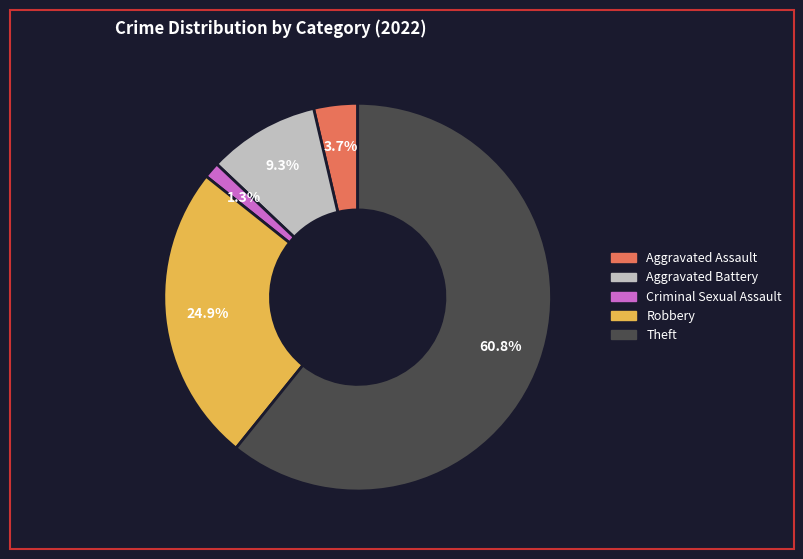

Is it true that Criminal Sexual Assault is 1% of the pie?

True